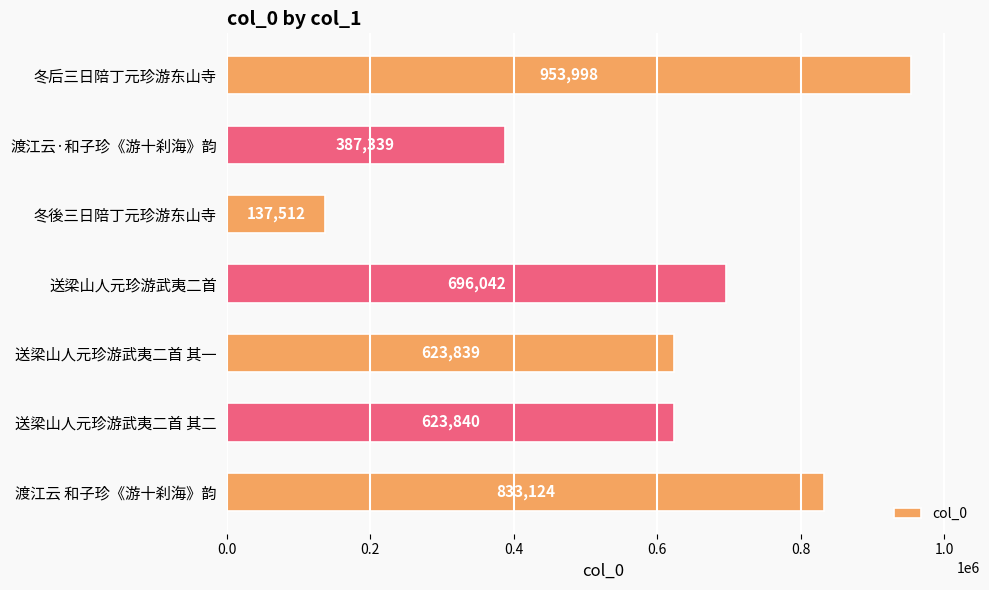

True or false: the data shows 953998 at 冬后三日陪丁元珍游东山寺.

True